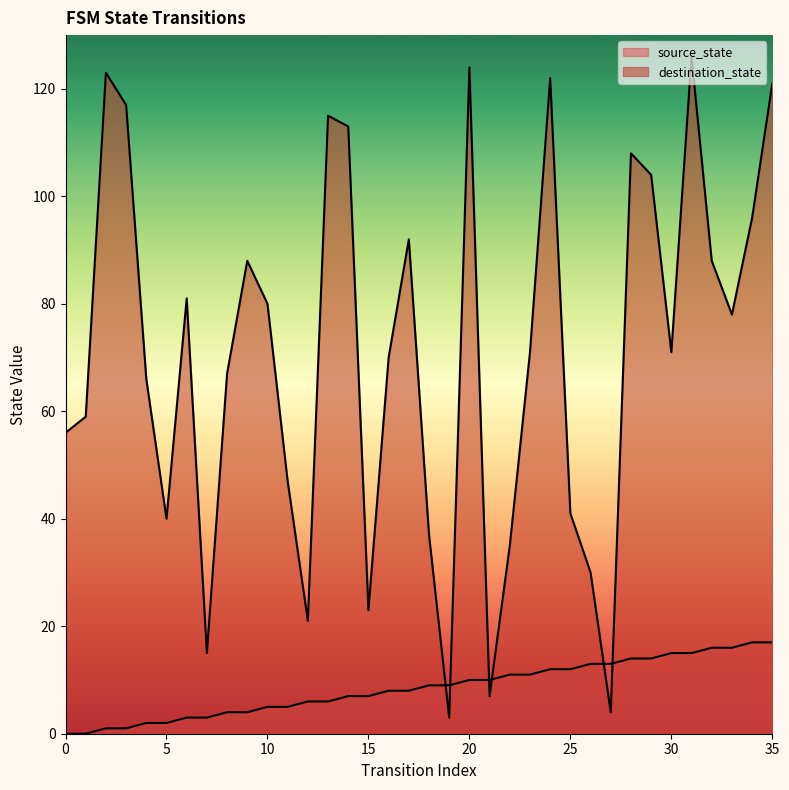

The value of source_state at 5 is 2. True or false?

True